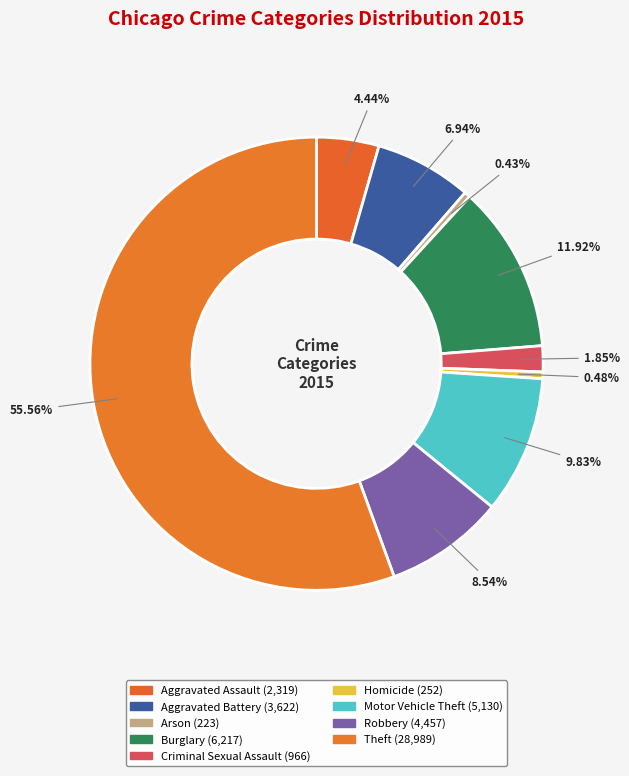

The Aggravated Battery slice represents 1% of the pie. True or false?

False